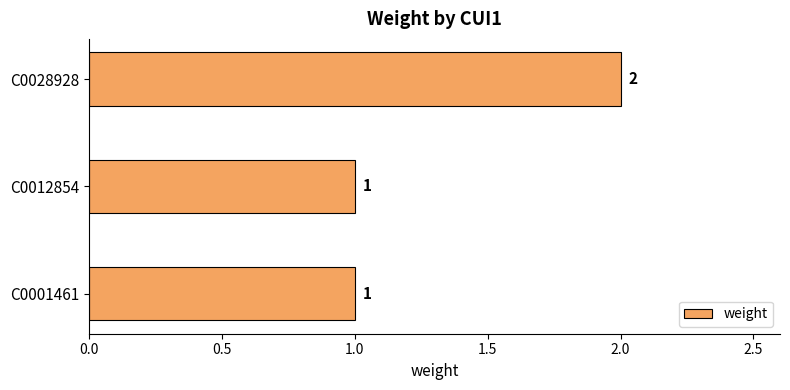

How many values are between 1 and 2?

3